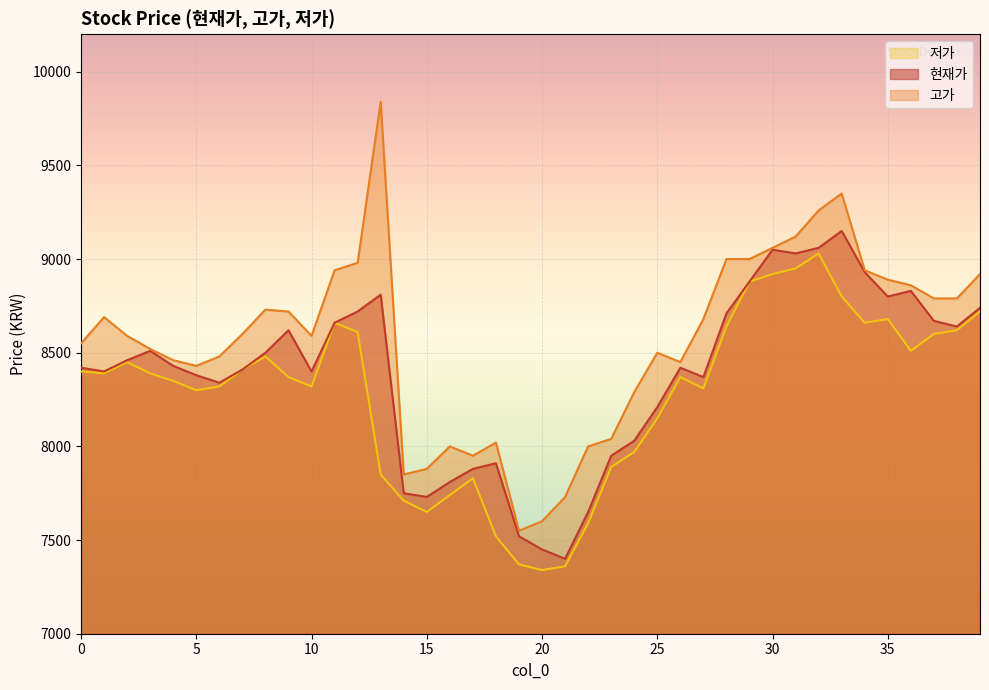

Which series has the widest spread of values?

고가